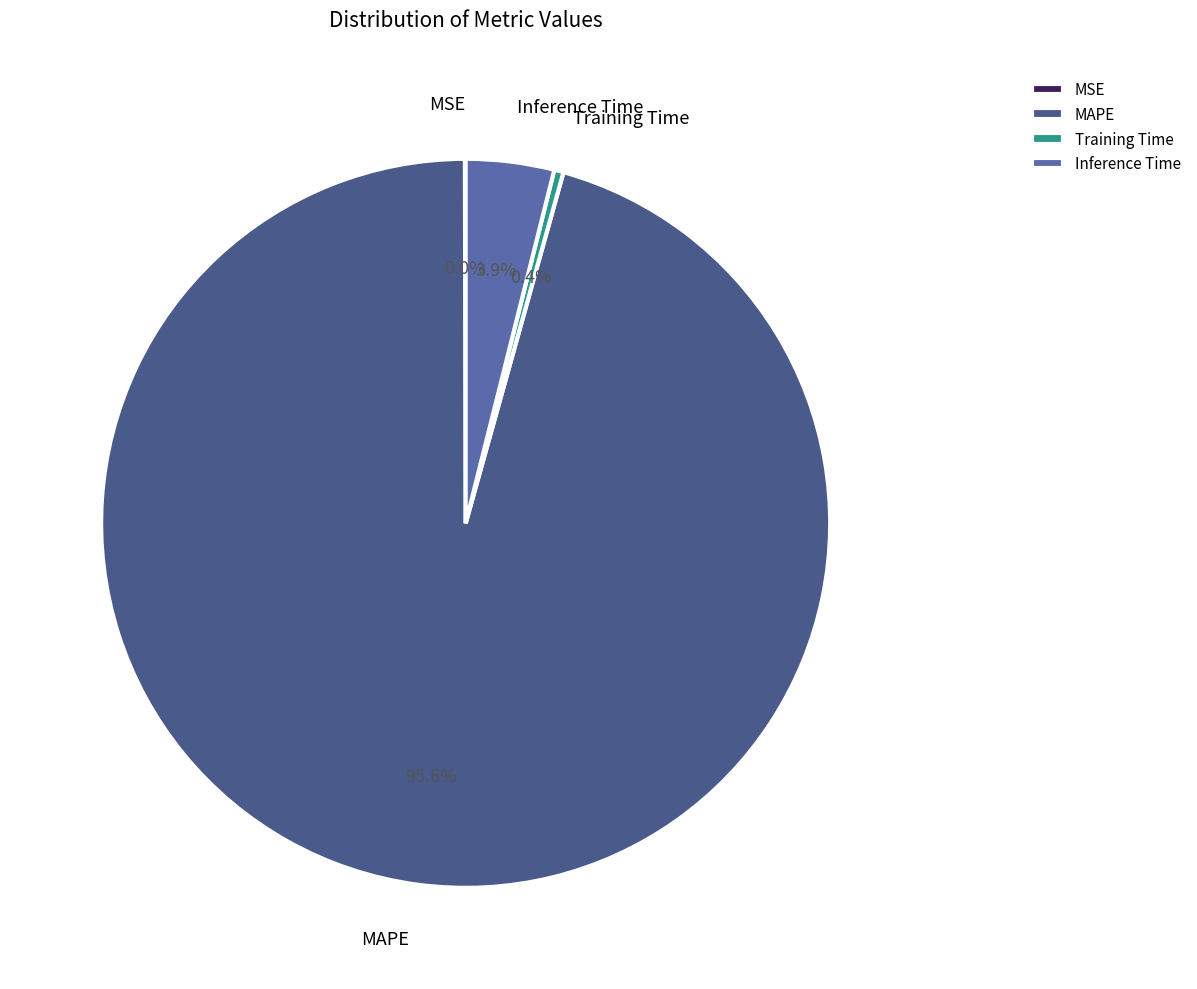

Combined, what portion of the pie is MAPE and Training Time?

96.1%